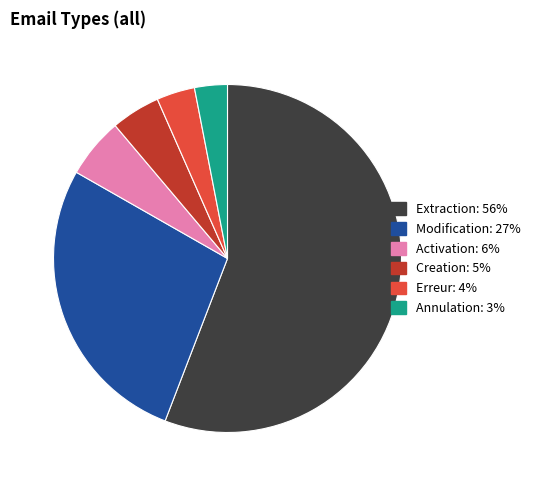

Approximately how many times larger is the value at Extraction compared to Erreur?

15.7